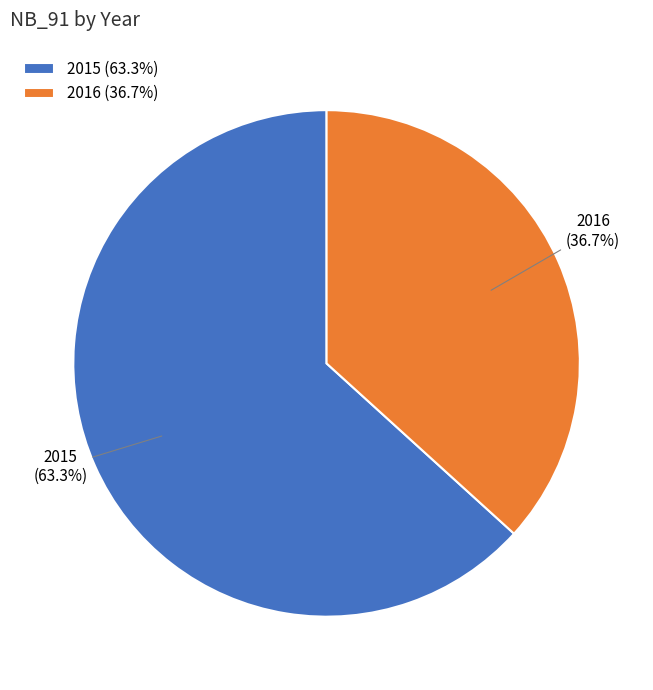

Which slice is the smallest?

2016